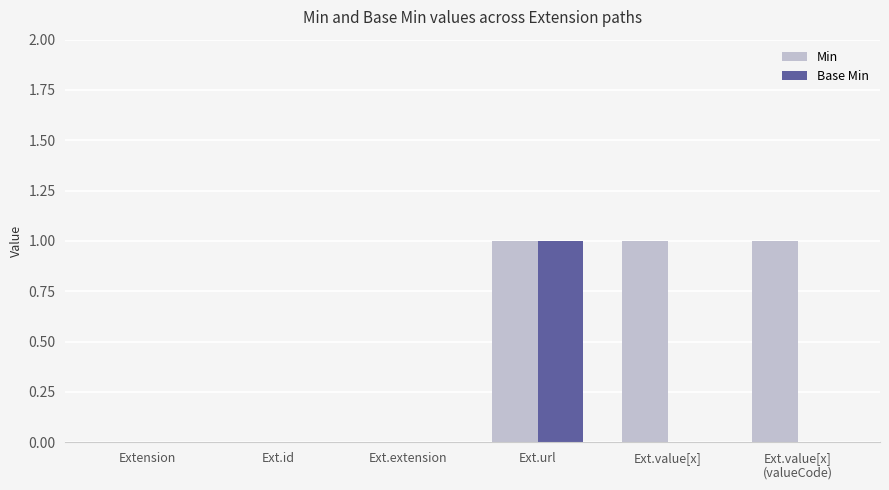

At which category is the sum across all series the highest?

Ext.url